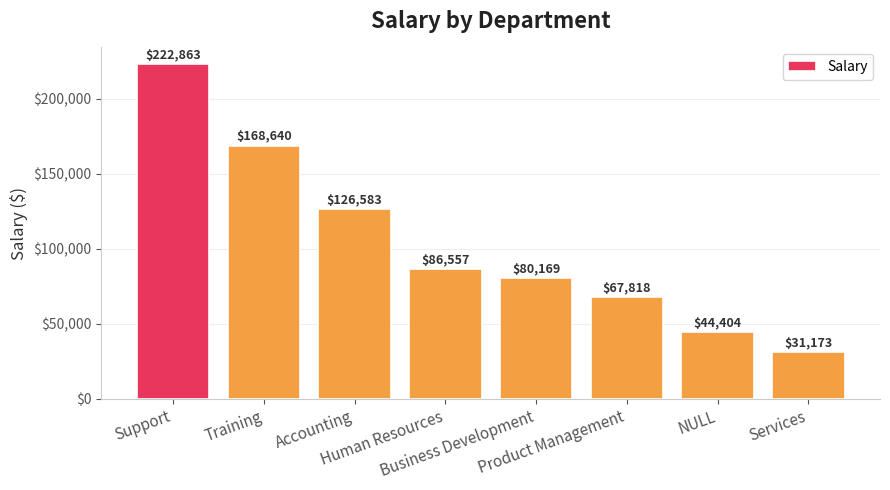

What is the value of the 1st bar from the left?

222863.0